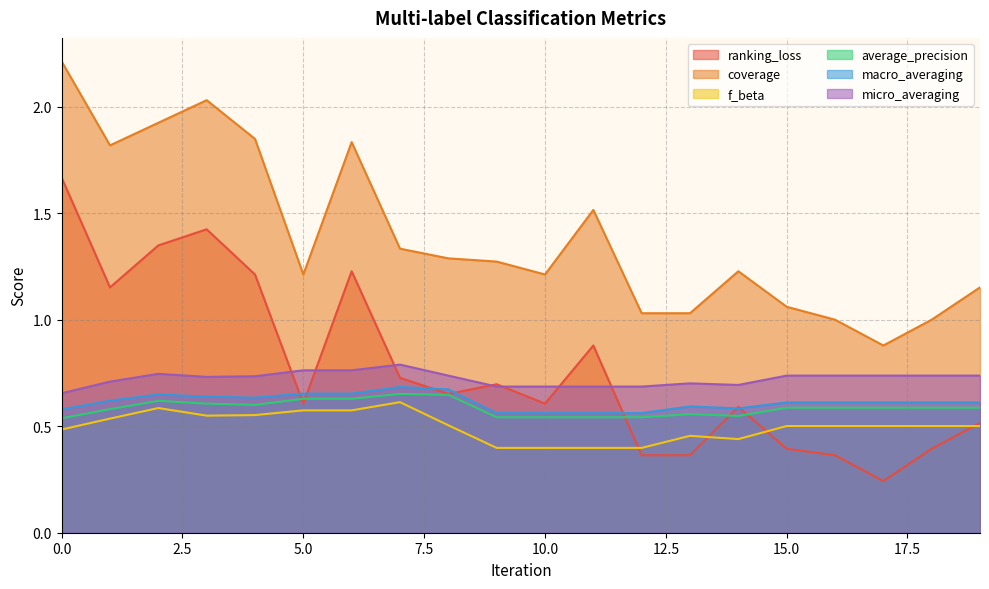

True or false: average_precision and coverage intersect in this chart.

False